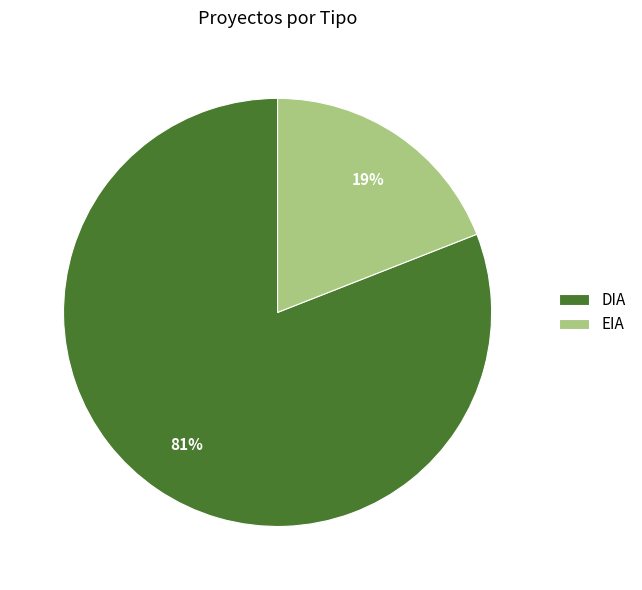

Count the number of slices in the pie.

2